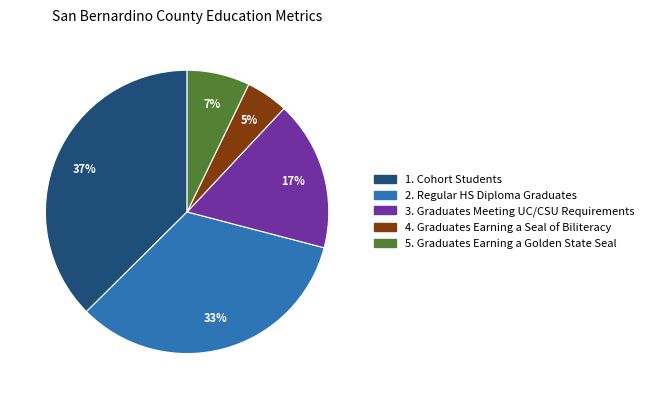

How many slices are in this pie chart?

5